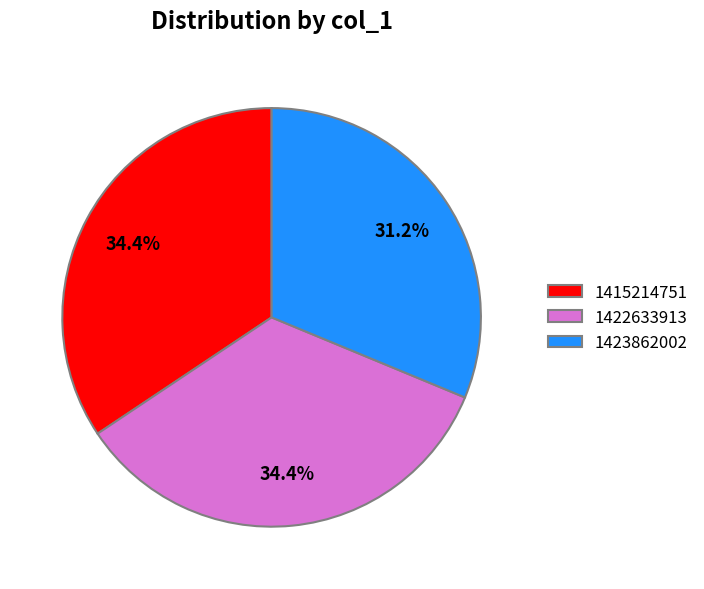

What is the smallest slice in the pie chart?

1423862002